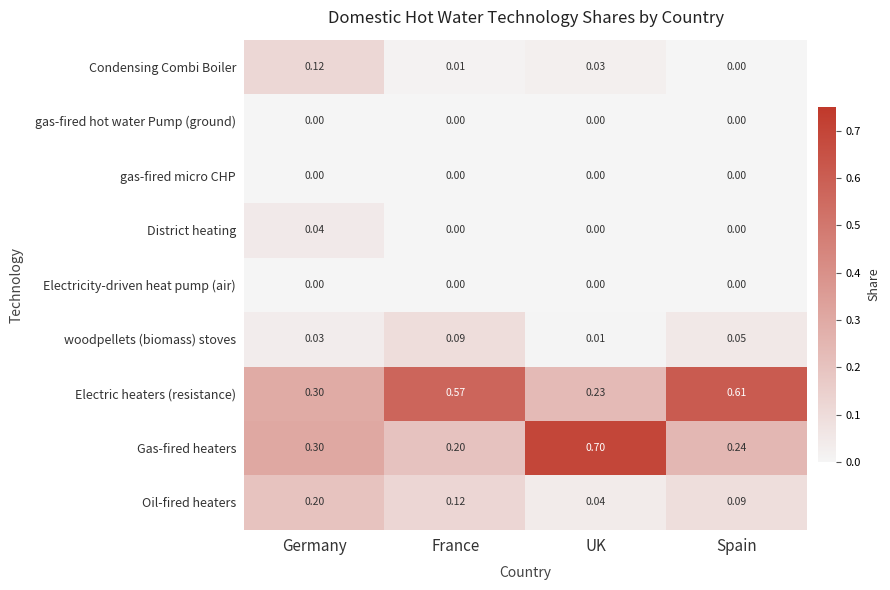

How many distinct data groups are displayed?

9